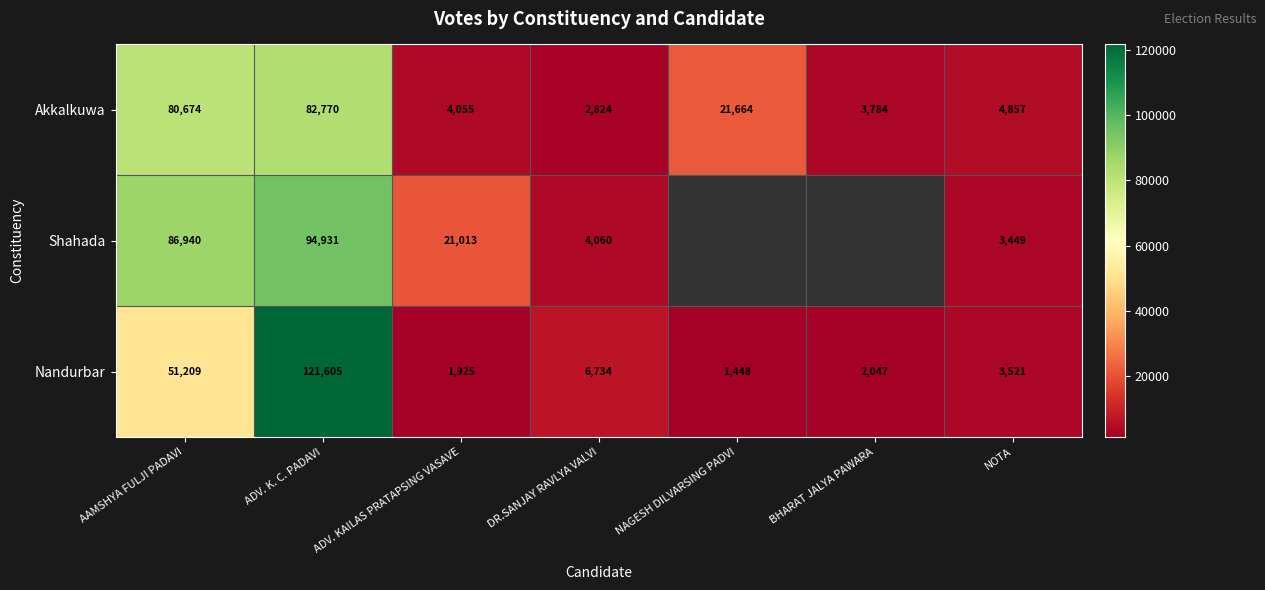

Which has a higher value, BHARAT JALYA PAWARA or ADV. KAILAS PRATAPSING VASAVE?

ADV. KAILAS PRATAPSING VASAVE